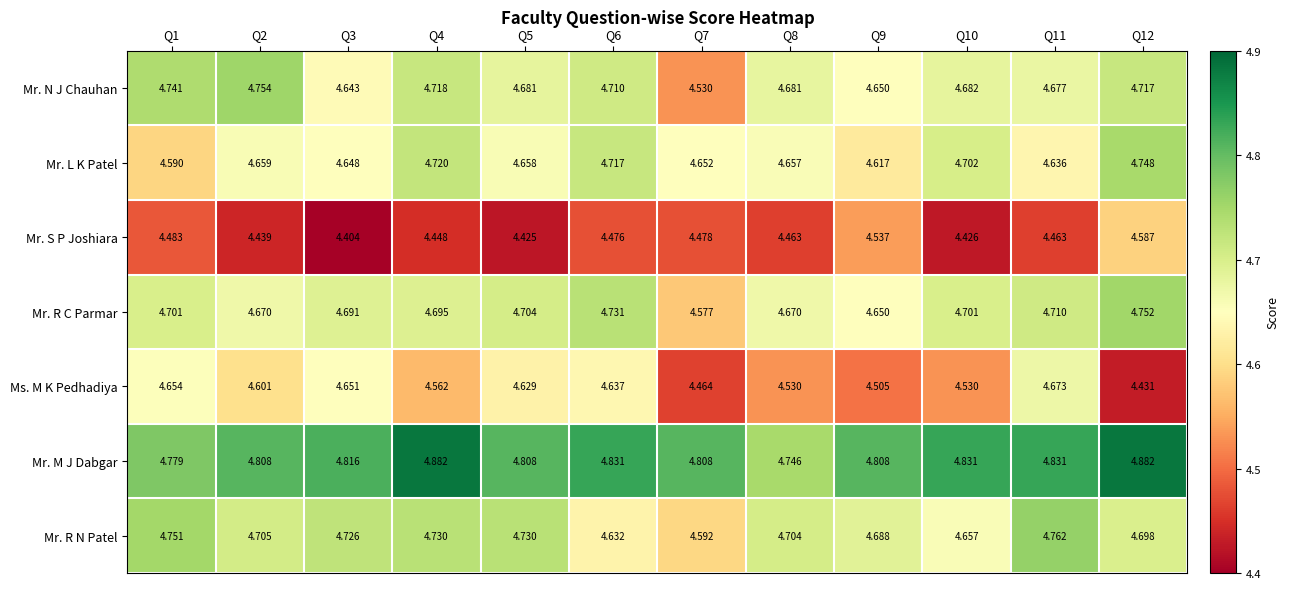

List the series in order of their peak value, lowest first.

Mr. S P Joshiara, Ms. M K Pedhadiya, Mr. L K Patel, Mr. R C Parmar, Mr. N J Chauhan, Mr. R N Patel, Mr. M J Dabgar